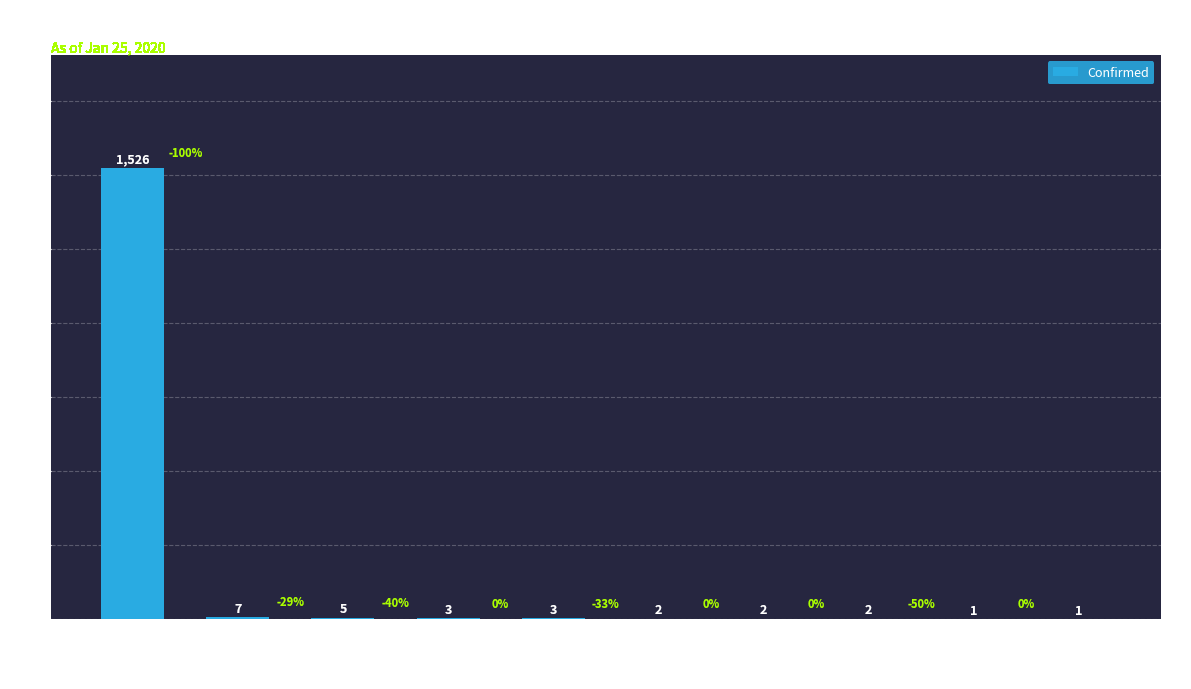

Are the bars horizontal?

No